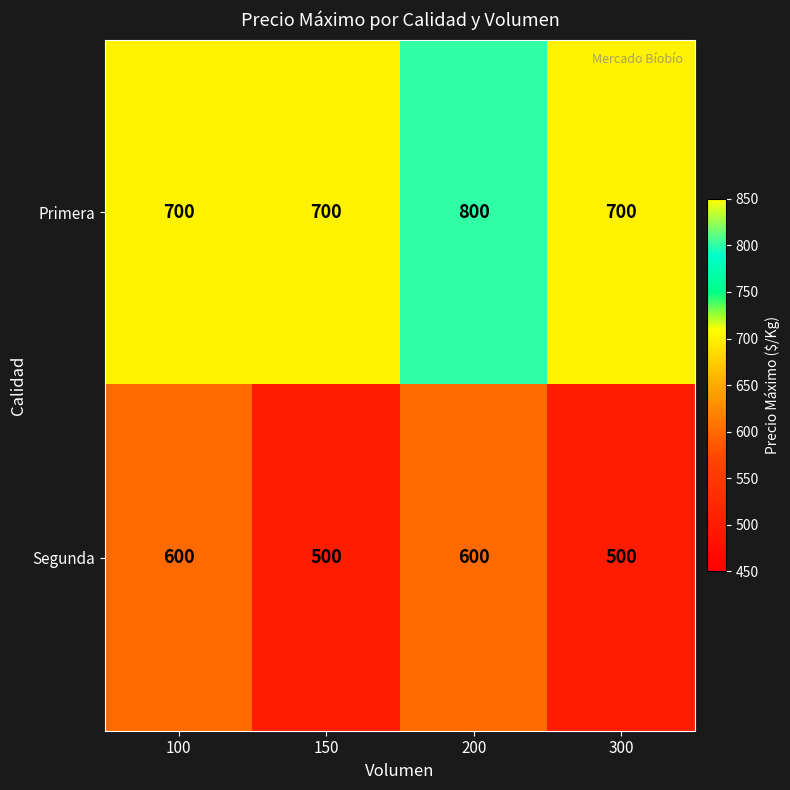

List the series in order of their overall mean, lowest first.

Segunda, Primera